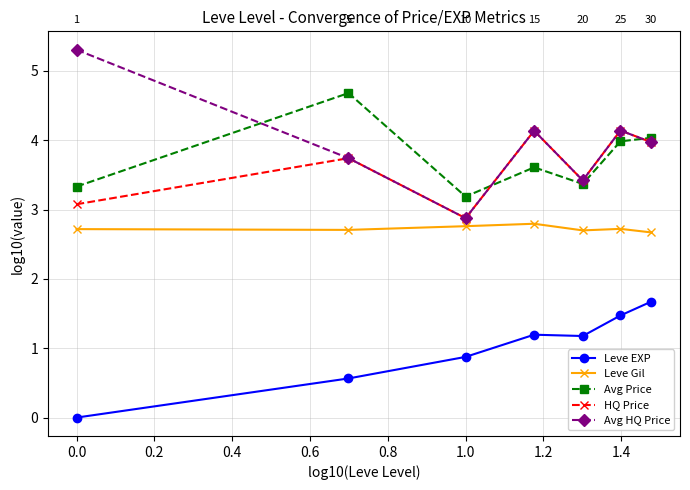

Which series has the largest range (max minus min)?

Avg HQ Price